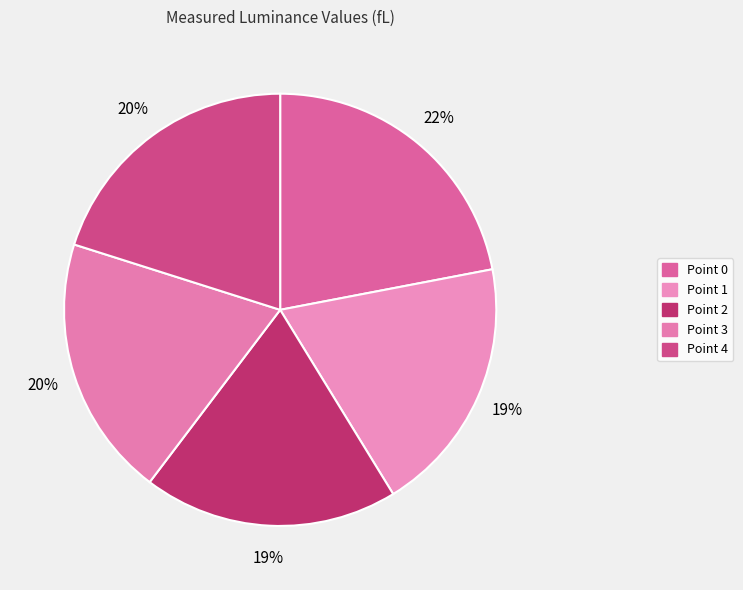

What portion of the pie excludes Point 0?

78.0%